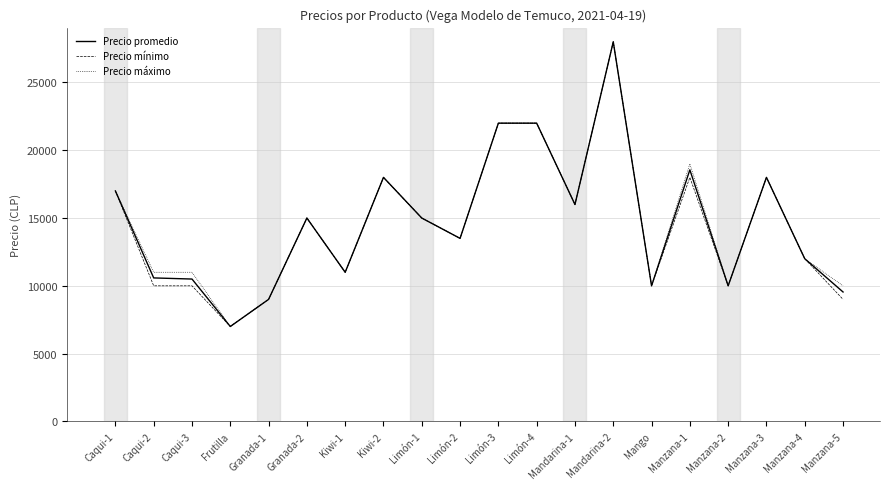

At which label does Precio máximo reach its minimum?

Frutilla